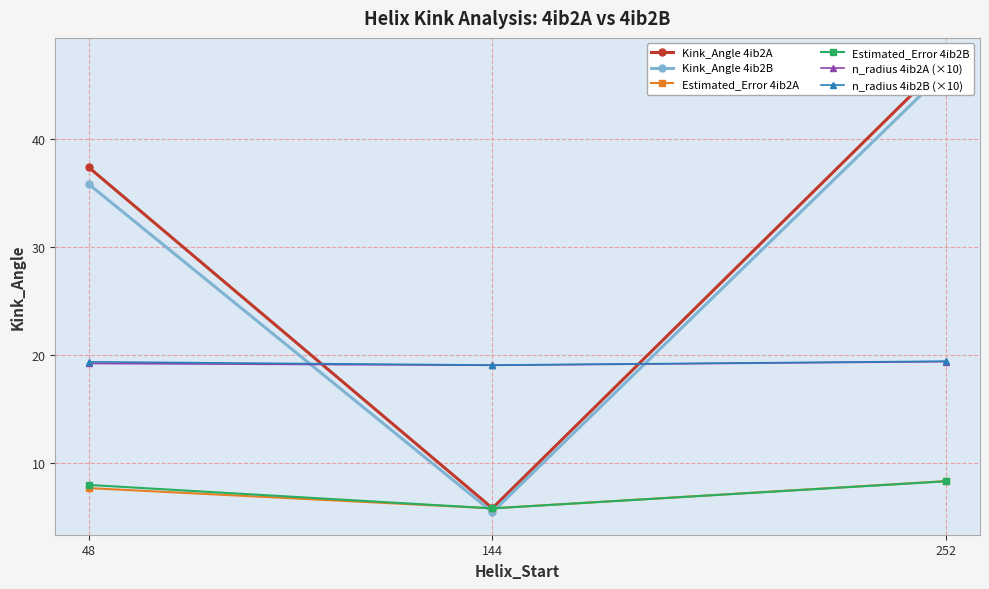

The value of n_radius 4ib2B (×10) at 252 is 19.4. True or false?

True